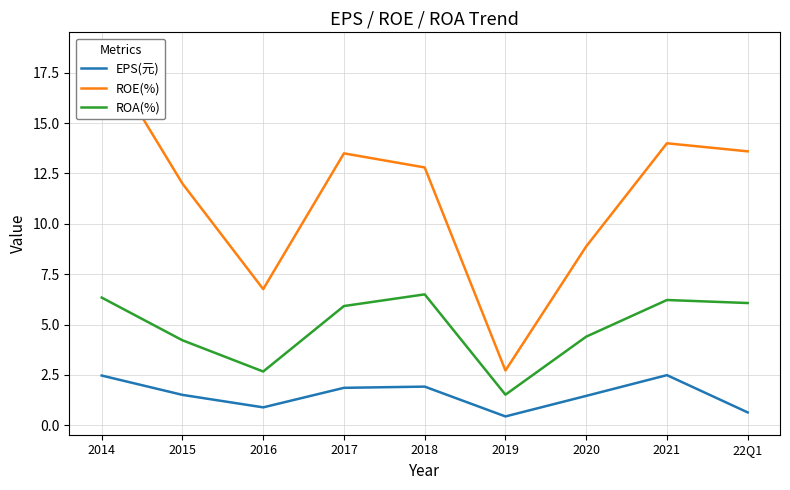

Rank the categories by ROE(%) value from highest to lowest.

2014, 2021, 22Q1, 2017, 2018, 2015, 2020, 2016, 2019